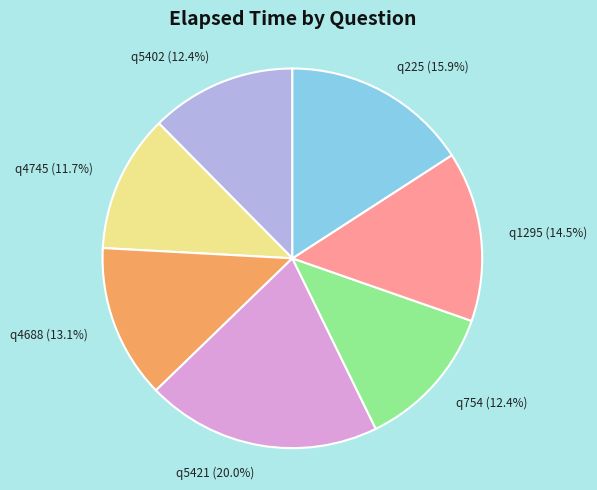

What portion of the pie excludes q5421?

80.0%